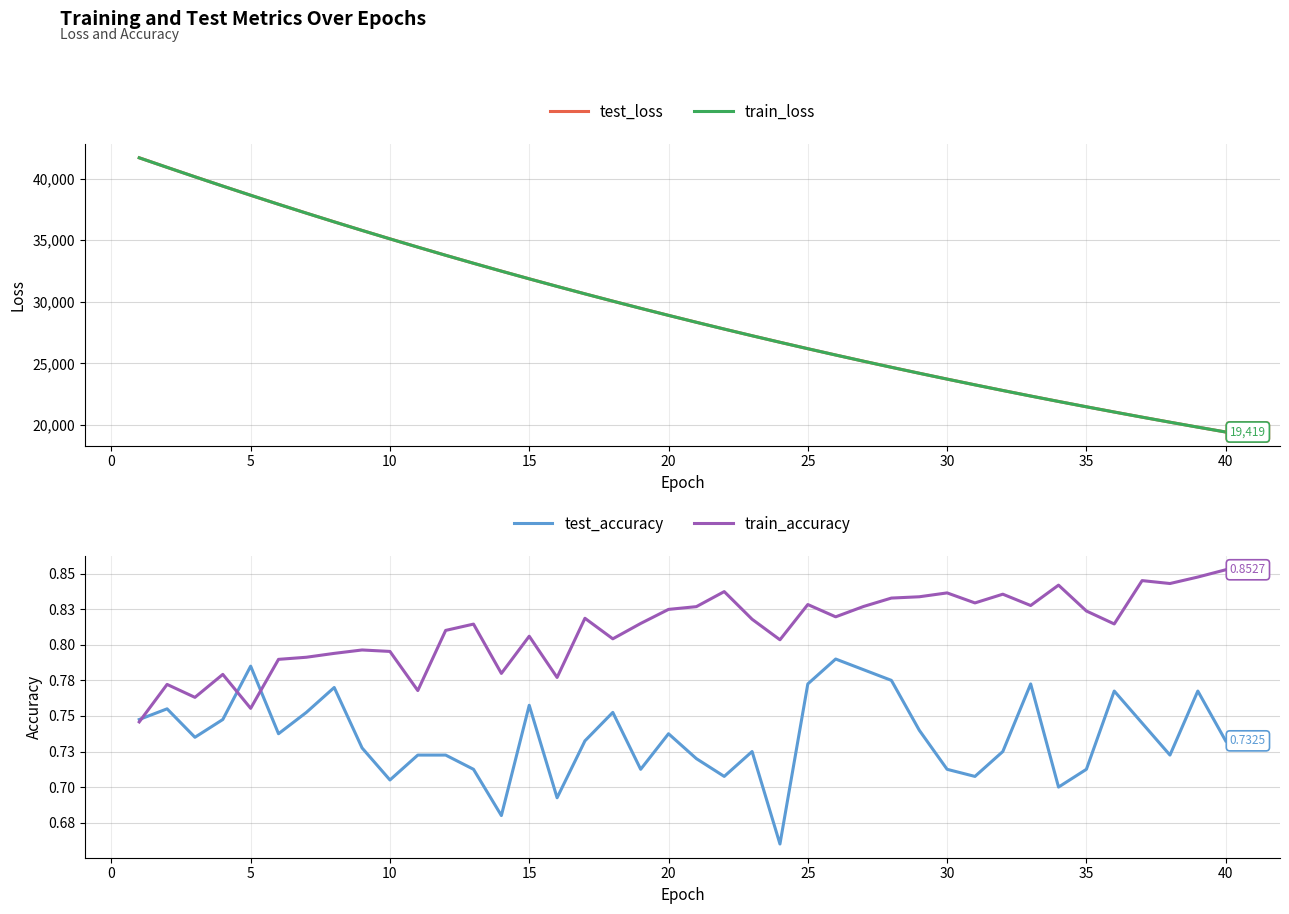

The value of train_loss at 25 is 26185.9. True or false?

True